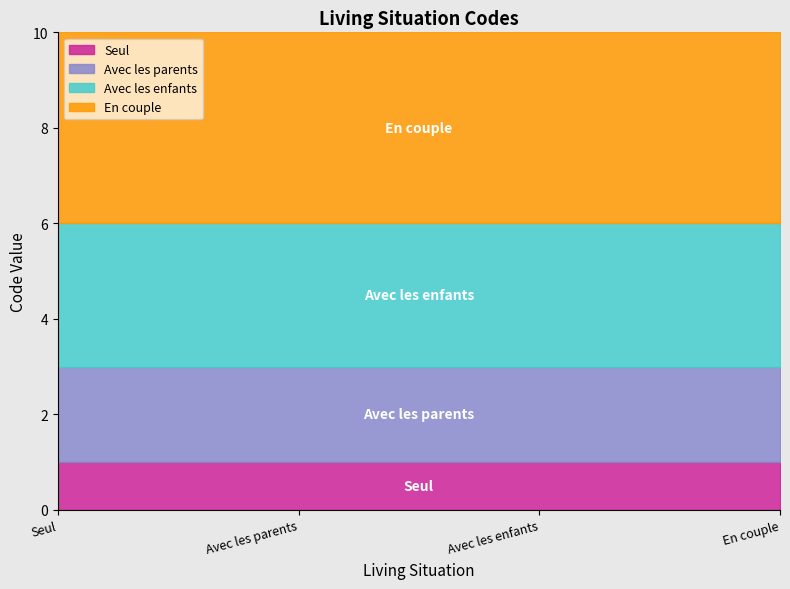

The chart shows a value of 1 at Avec les parents. True or false?

False